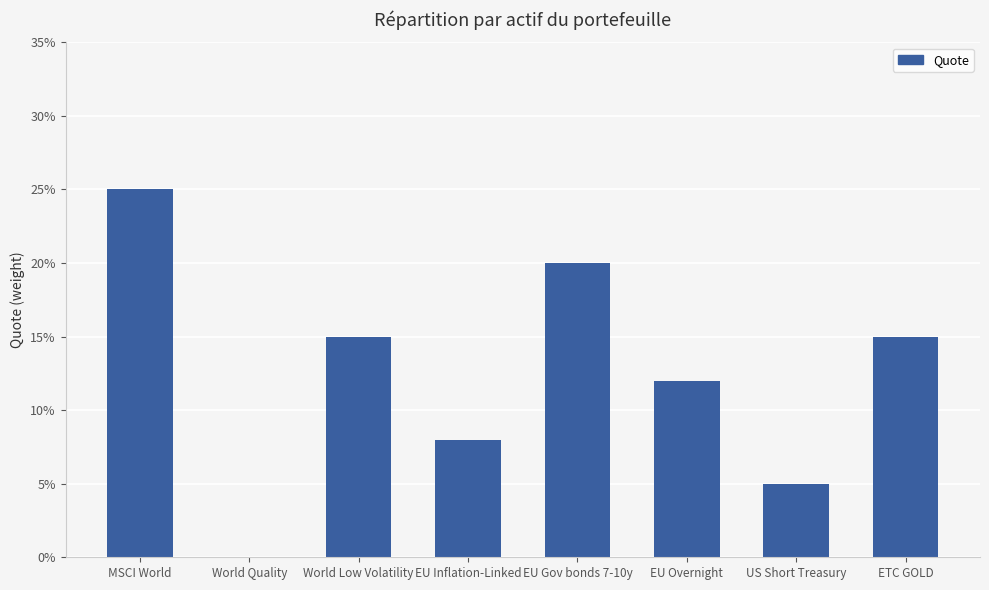

Reading left to right, list all the values displayed in this chart.

MSCI World=0.2	World Quality=0.0	World Low Volatility=0.1	EU Inflation-Linked=0.1	EU Gov bonds 7-10y=0.2	EU Overnight=0.1	US Short Treasury=0.1	ETC GOLD=0.1